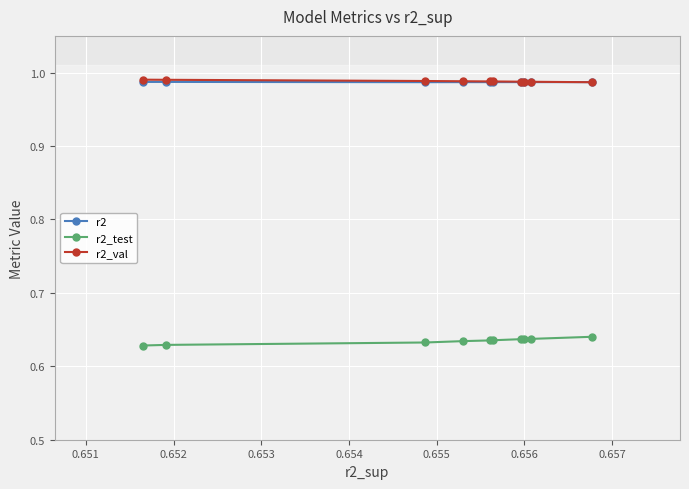

The r2_val series shows 1.0 at 0.654. True or false?

True